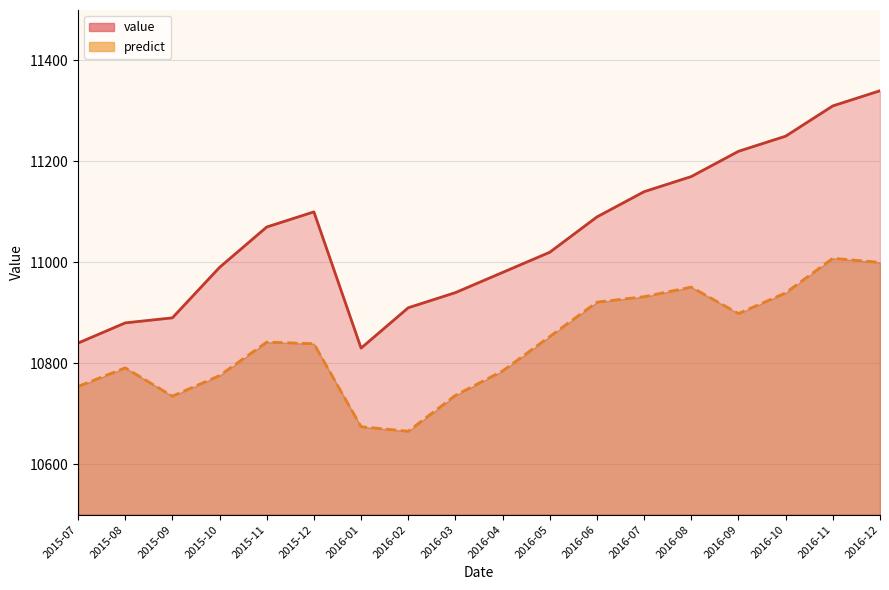

Rank the series by their average value, from lowest to highest.

predict, value